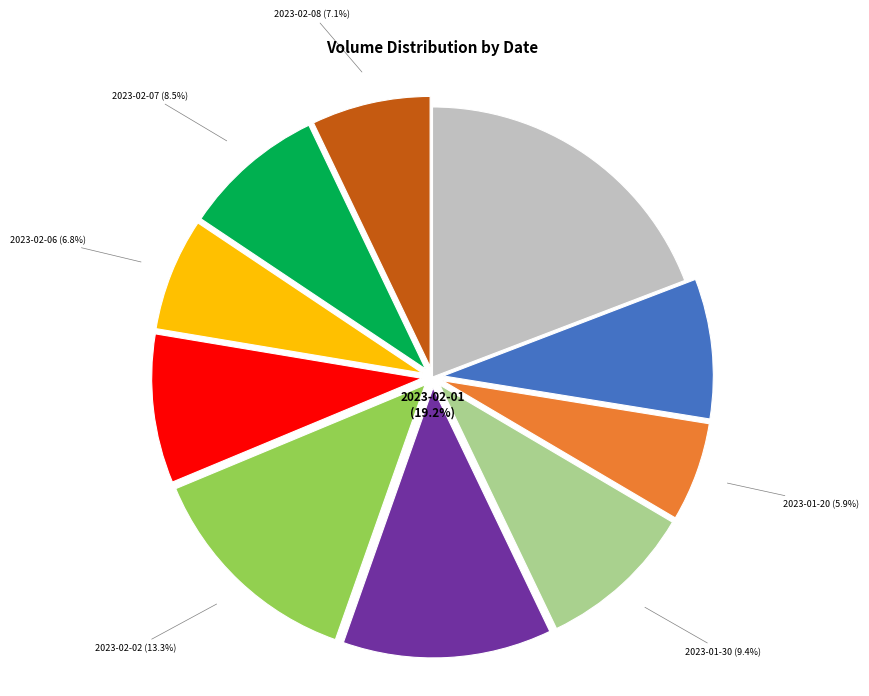

To the nearest percent, what is the combined percentage of 2023-01-19 and 2023-02-03?

17%